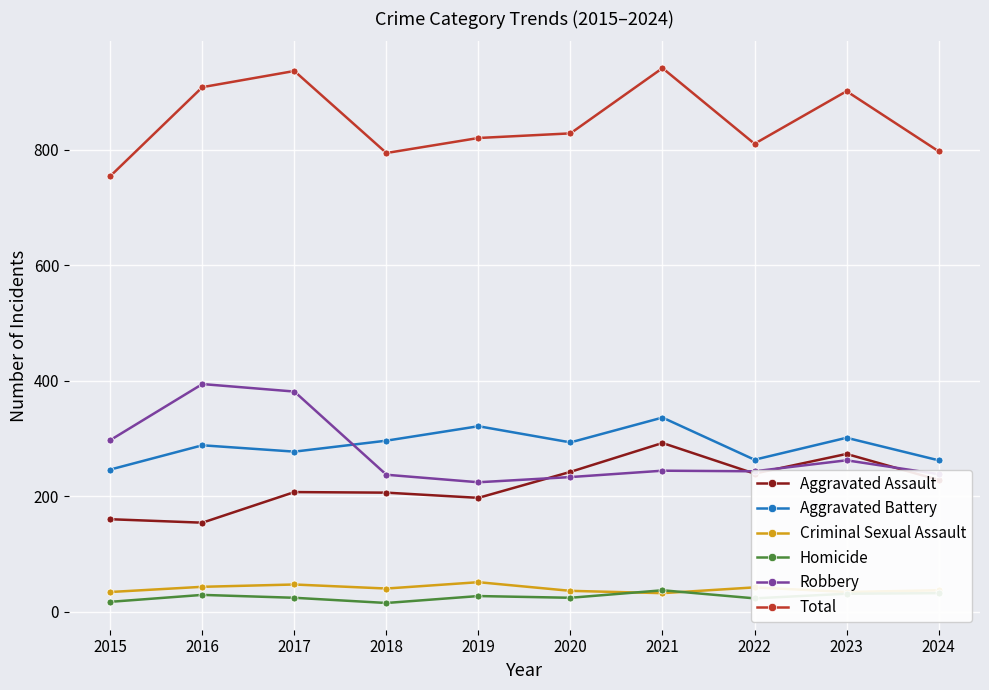

Is it true that Total equals 941 at 2021?

True